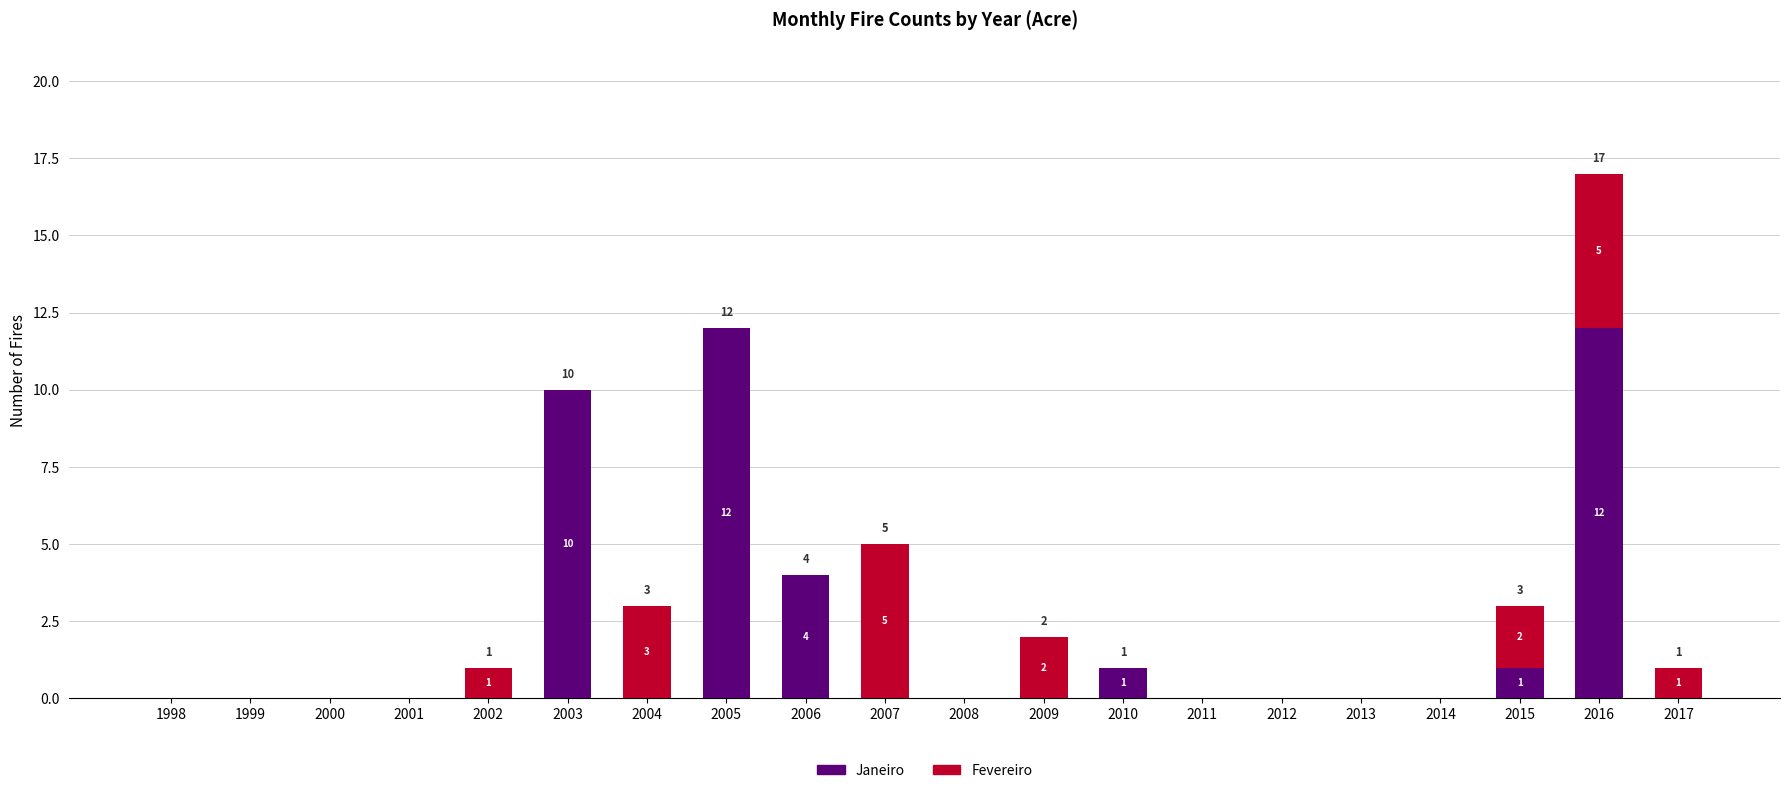

At which category is the sum across all series the highest?

2016